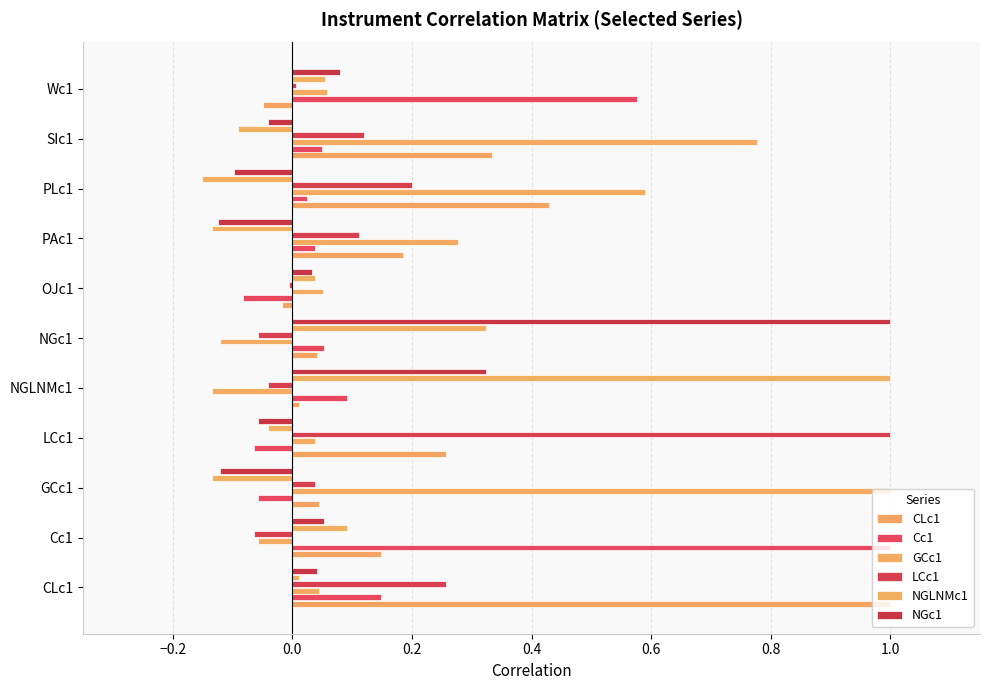

At which category is the sum across all series the highest?

CLc1